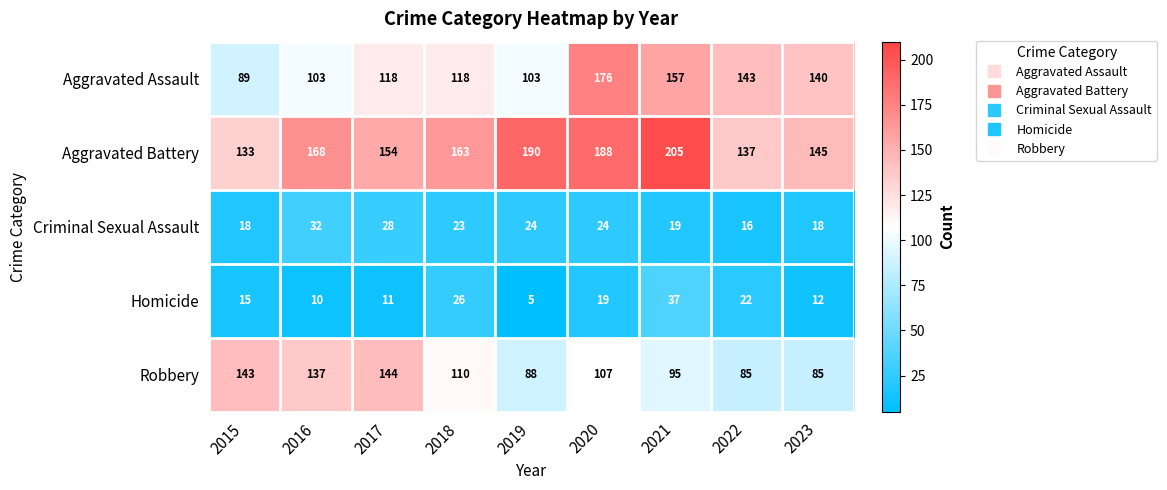

At which category does the chart reach its peak across all series?

2021